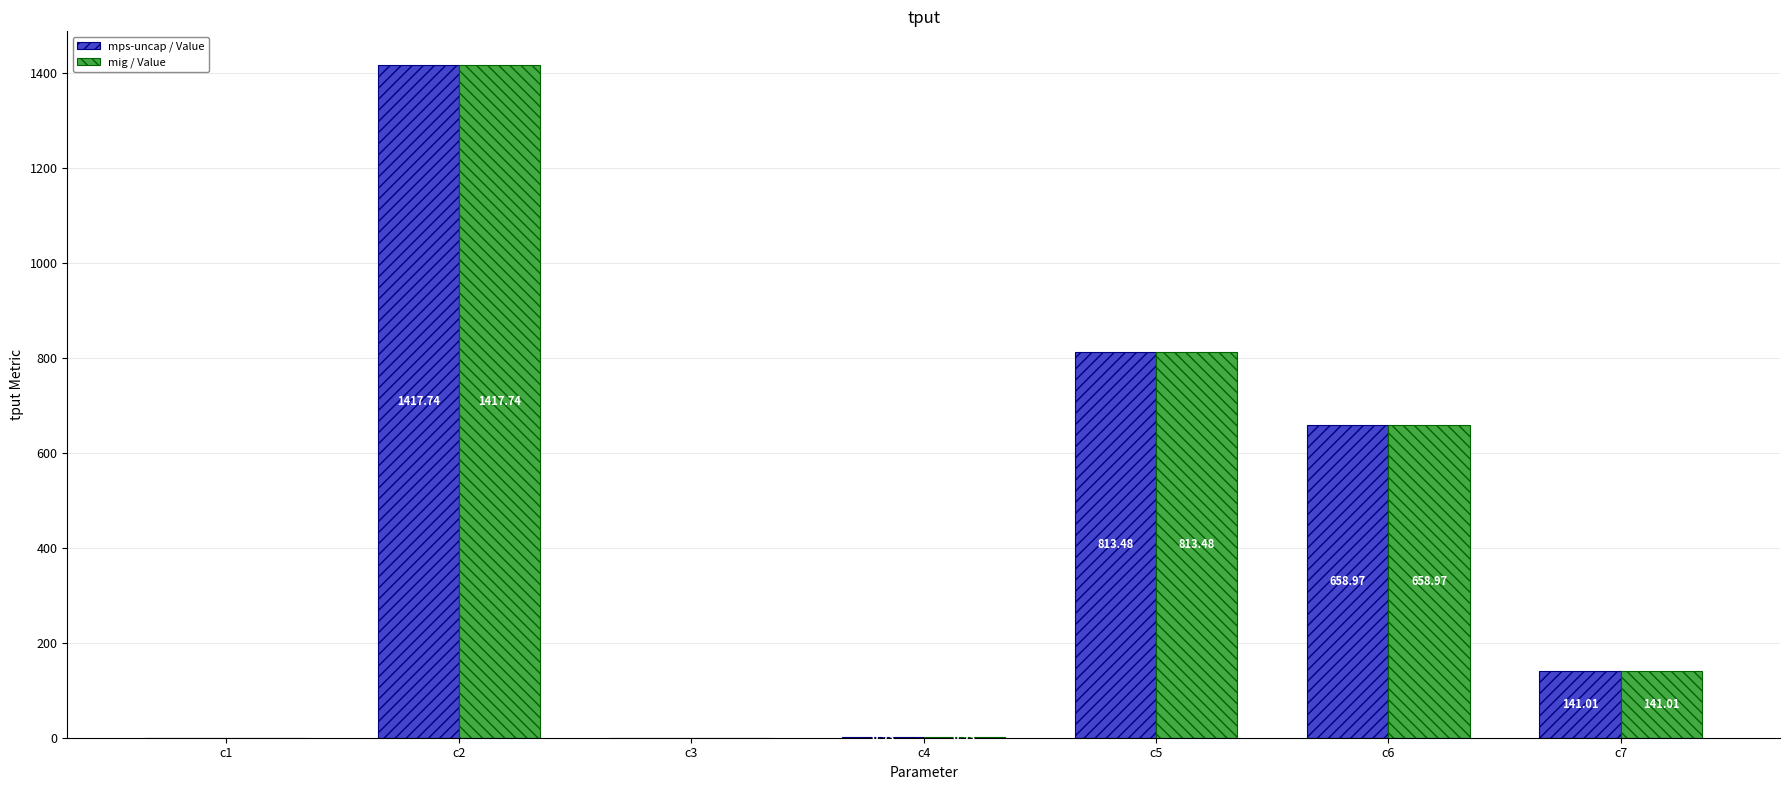

What is the sum of all mig / Value values?

3032.4